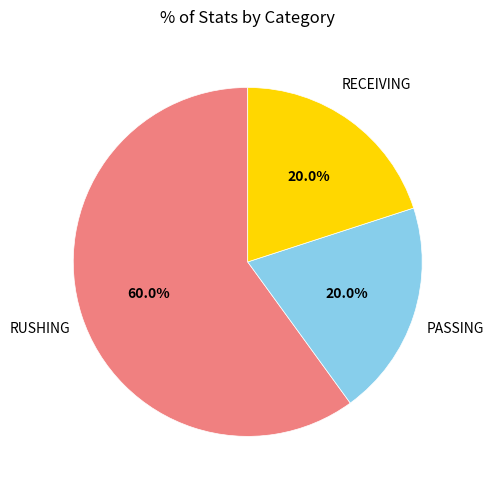

To the nearest percent, what is the difference between the largest and smallest slice percentages?

40%